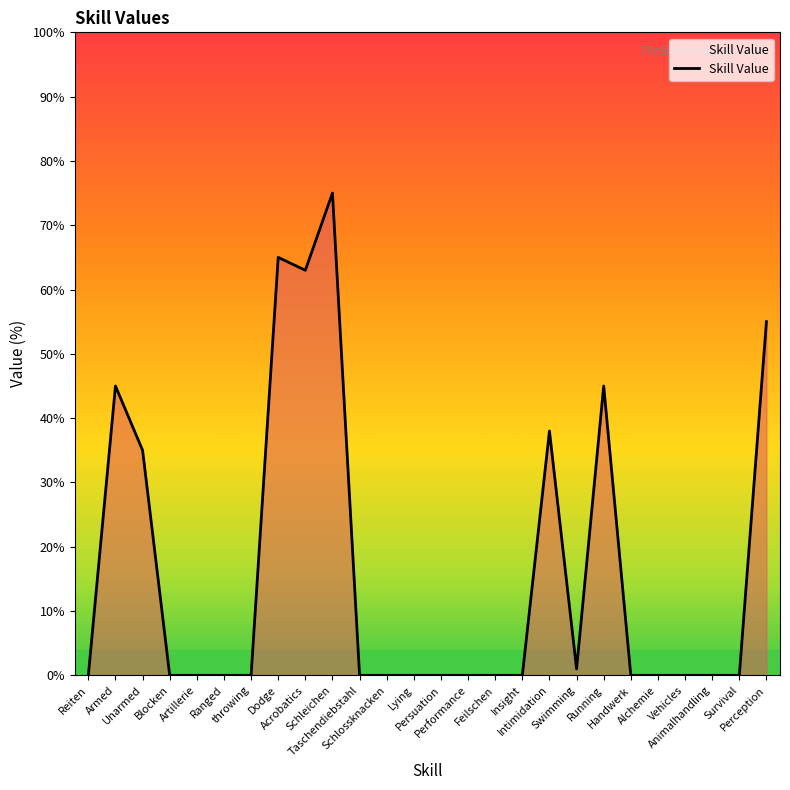

The value at Perception is 12. True or false?

False